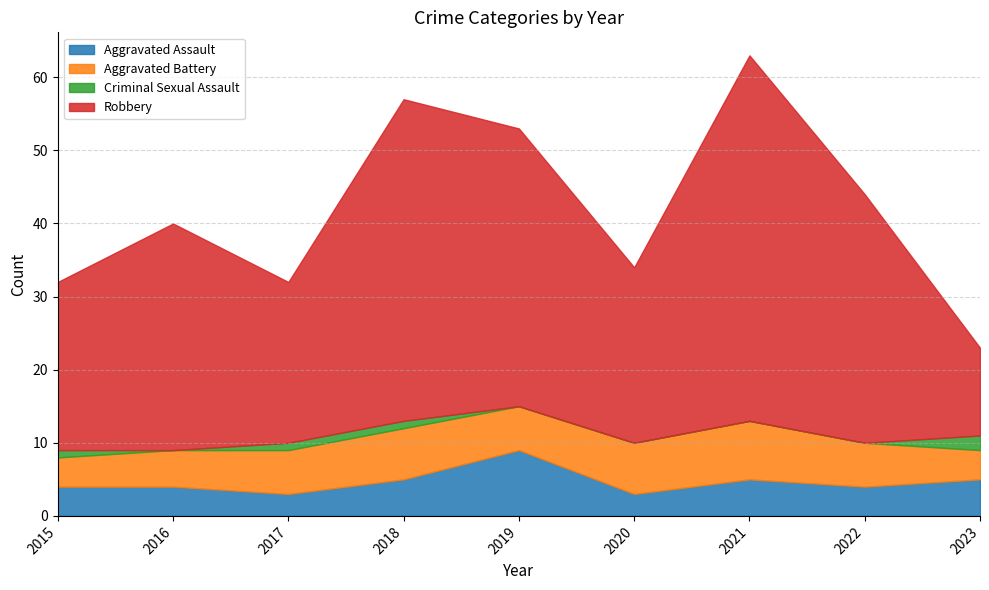

How many lines are shown in the chart?

4